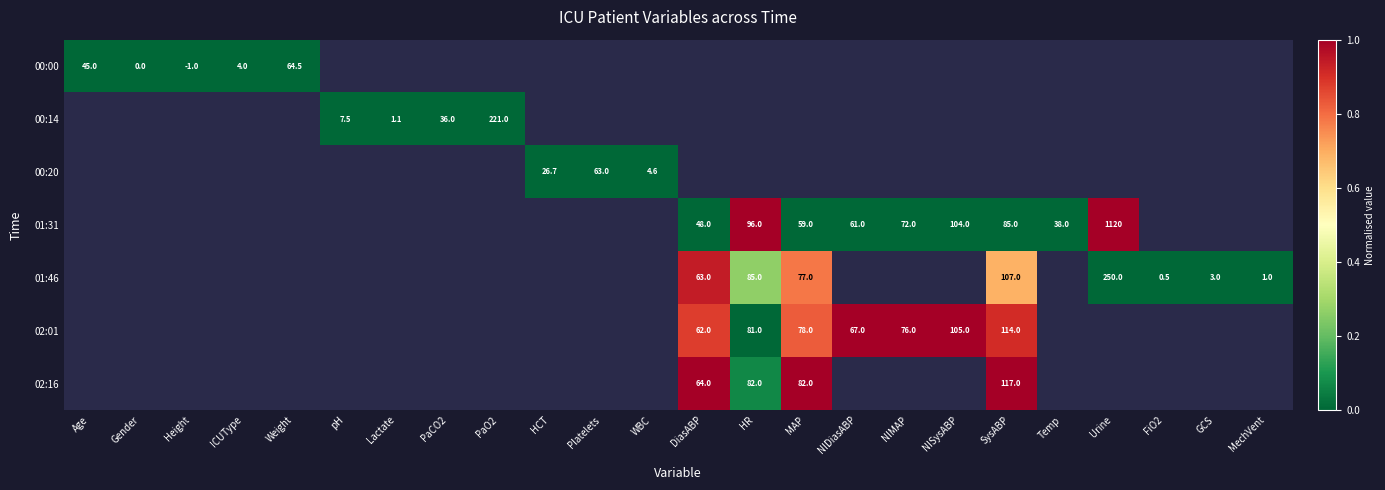

How many categories are shown in the chart?

24